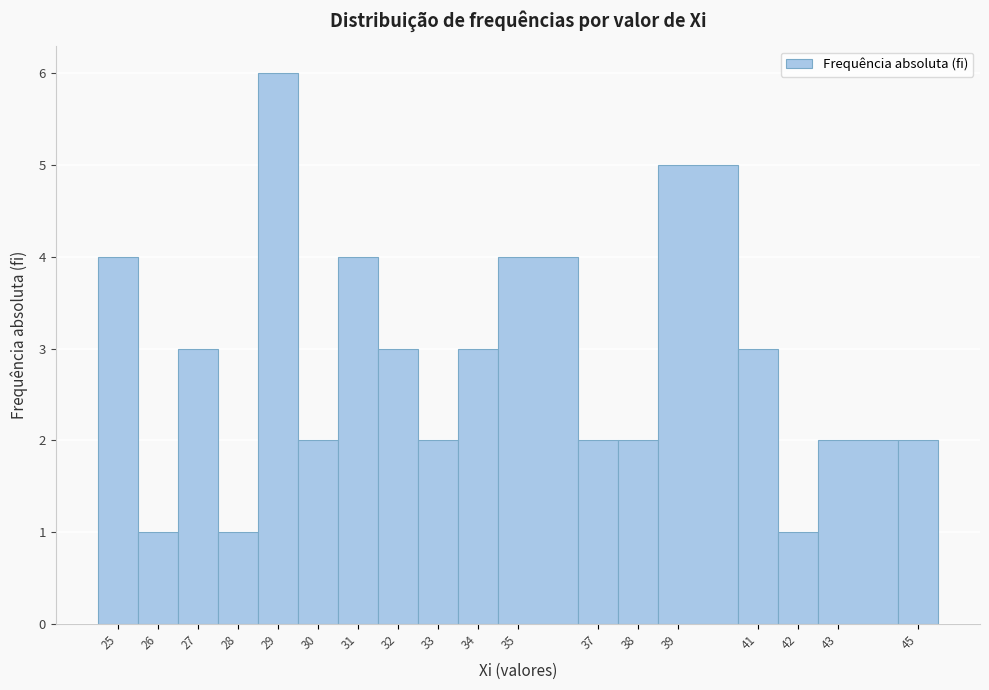

Reading left to right, transcribe this chart: for each bar, give the range it covers on the x-axis and its height. The values are not printed on the chart, so give them approximately, as read against the axis.

24.5 to 25.5: 4
25.5 to 26.5: 1
26.5 to 27.5: 3
27.5 to 28.5: 1
28.5 to 29.5: 6
29.5 to 30.5: 2
30.5 to 31.5: 4
31.5 to 32.5: 3
32.5 to 33.5: 2
33.5 to 34.5: 3
34.5 to 36.5: 4
36.5 to 37.5: 2
37.5 to 38.5: 2
38.5 to 40.5: 5
40.5 to 41.5: 3
41.5 to 42.5: 1
42.5 to 44.5: 2
44.5 to 45.5: 2